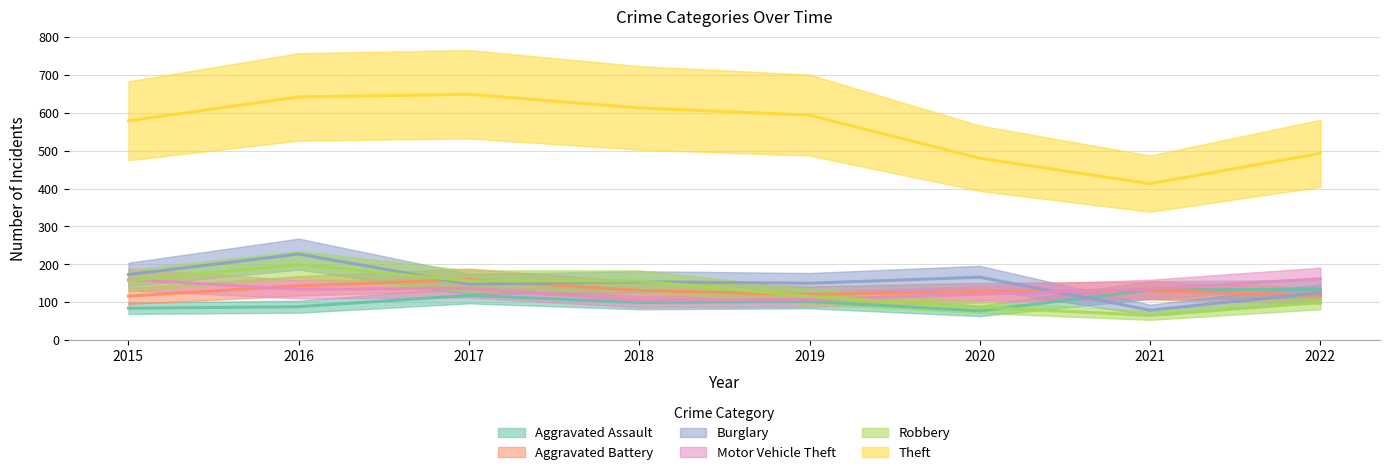

Reading left to right, transcribe all the data shown in this chart.

Aggravated Assault: 2015=84	2016=88	2017=118	2018=99	2019=102	2020=77	2021=132	2022=134
Aggravated Battery: 2015=116	2016=143	2017=160	2018=131	2019=120	2020=128	2021=131	2022=117
Burglary: 2015=173	2016=227	2017=148	2018=154	2019=150	2020=166	2021=79	2022=125
Motor Vehicle Theft: 2015=160	2016=134	2017=137	2018=105	2019=107	2020=121	2021=135	2022=162
Robbery: 2015=157	2016=199	2017=156	2018=156	2019=115	2020=87	2021=65	2022=99
Theft: 2015=579	2016=642	2017=649	2018=613	2019=594	2020=480	2021=413	2022=493